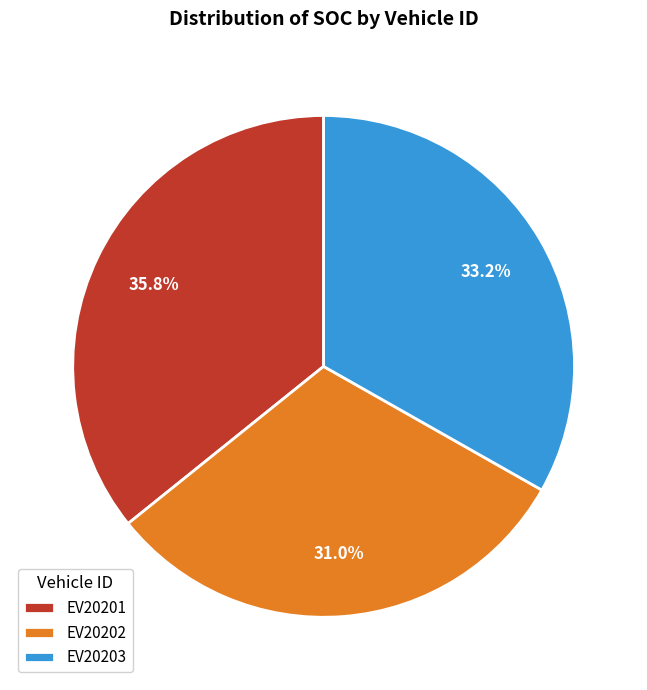

Rank the categories by value from highest to lowest.

EV20201, EV20203, EV20202